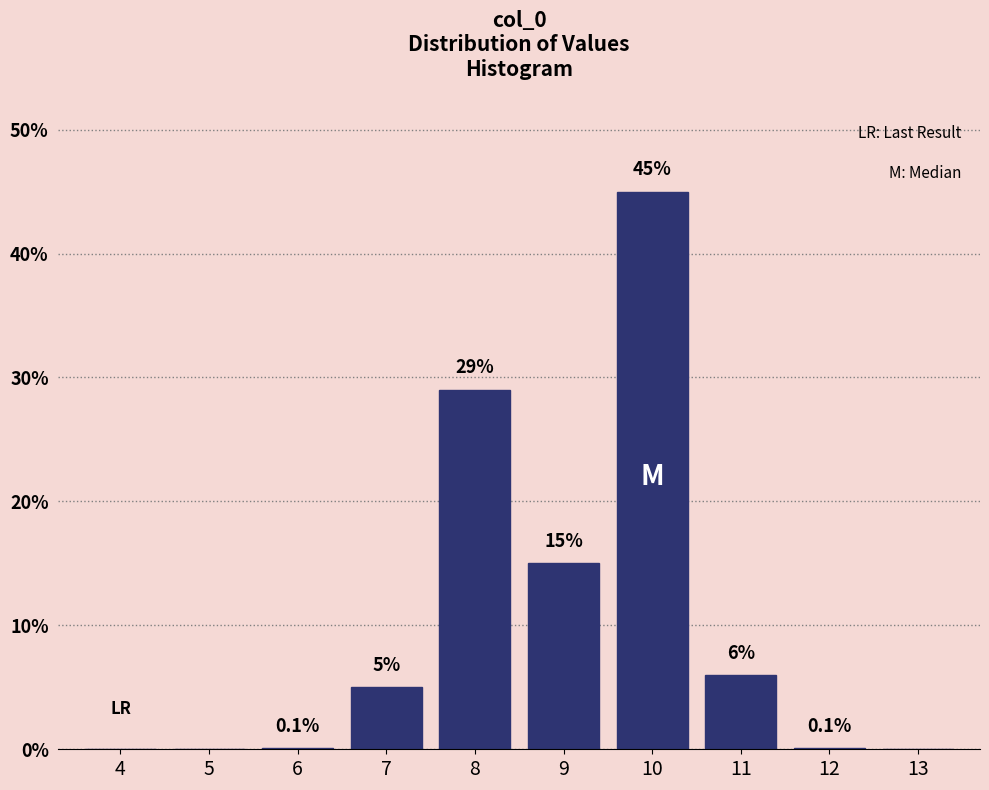

Reading right to left, transcribe all the data shown in this chart.

13=0.0	12=0.1	11=6.0	10=45.0	9=15.0	8=29.0	7=5.0	6=0.1	5=0.0	4=0.0